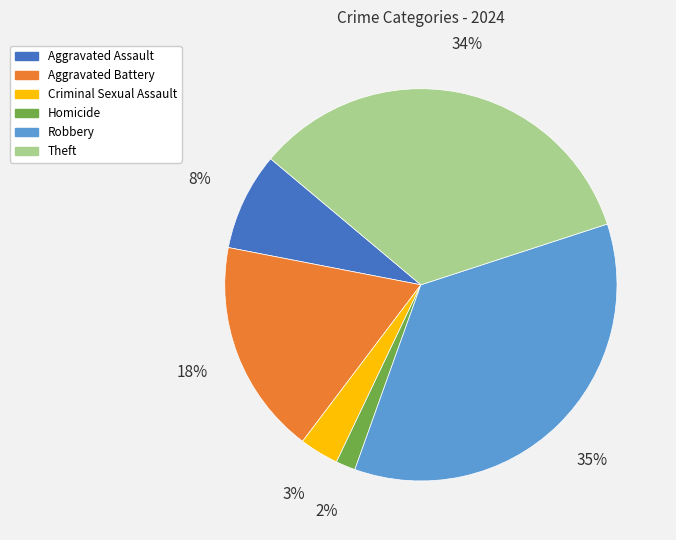

Is there any slice that represents more than half of the pie?

No